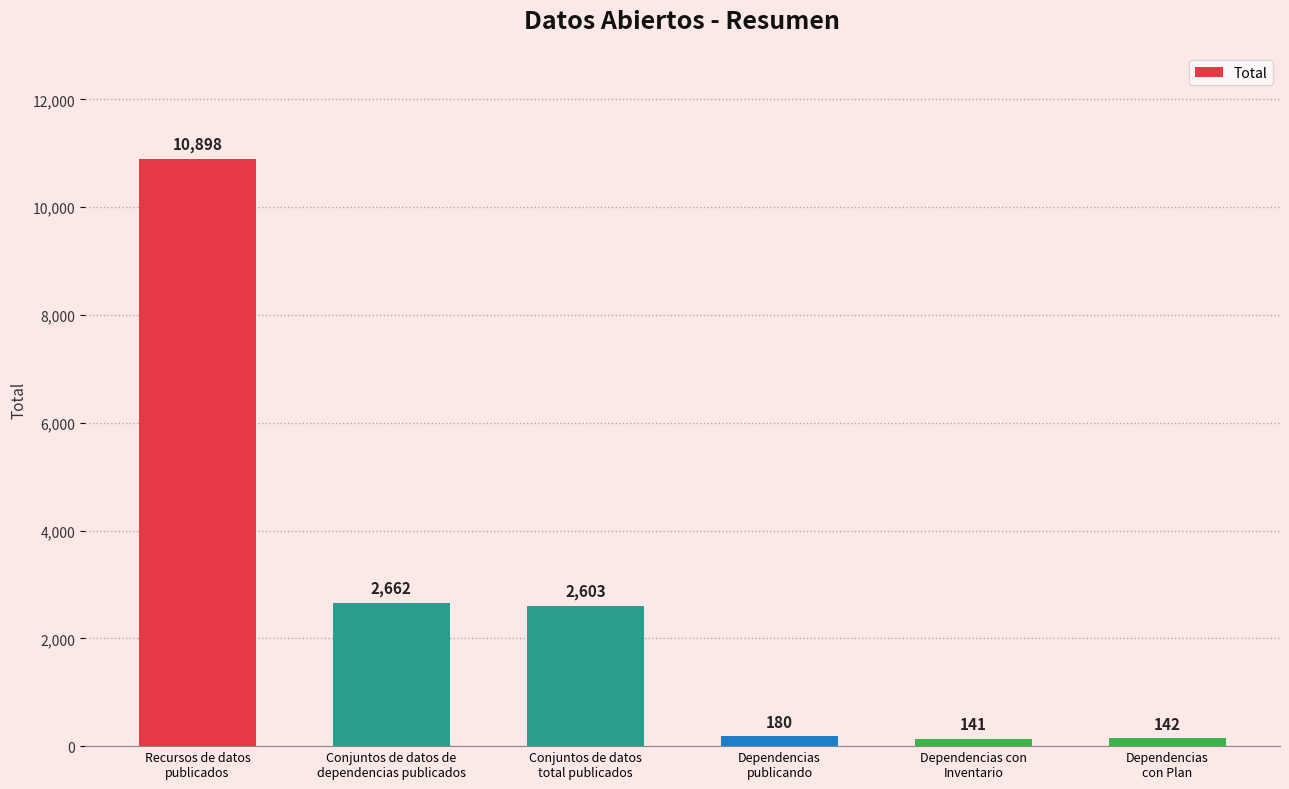

Reading left to right, transcribe all the data shown in this chart.

10898	2662	2603	180	141	142